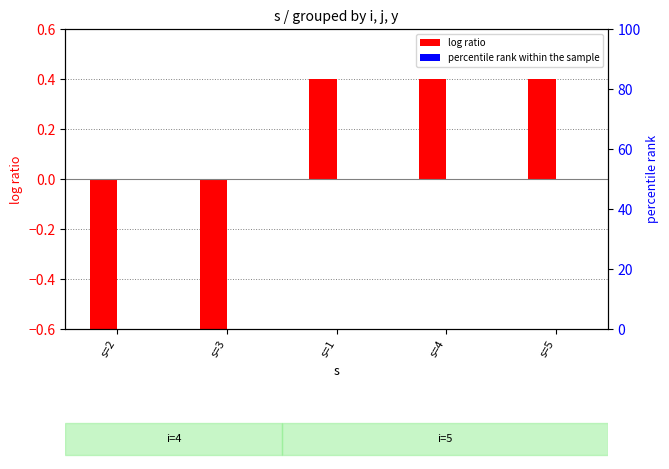

What value does the log ratio series have at s=1?

0.4